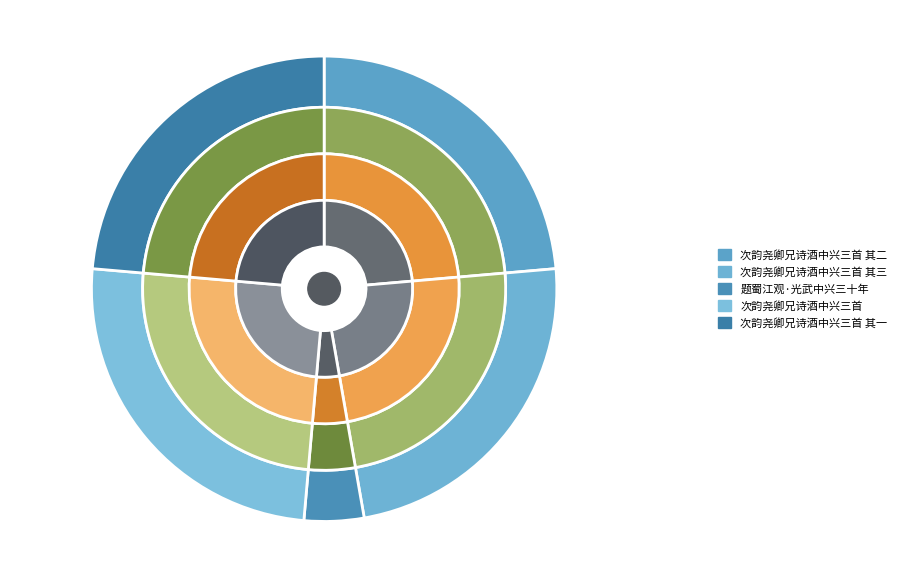

Which category has the smallest portion of the pie?

题蜀江观·光武中兴三十年